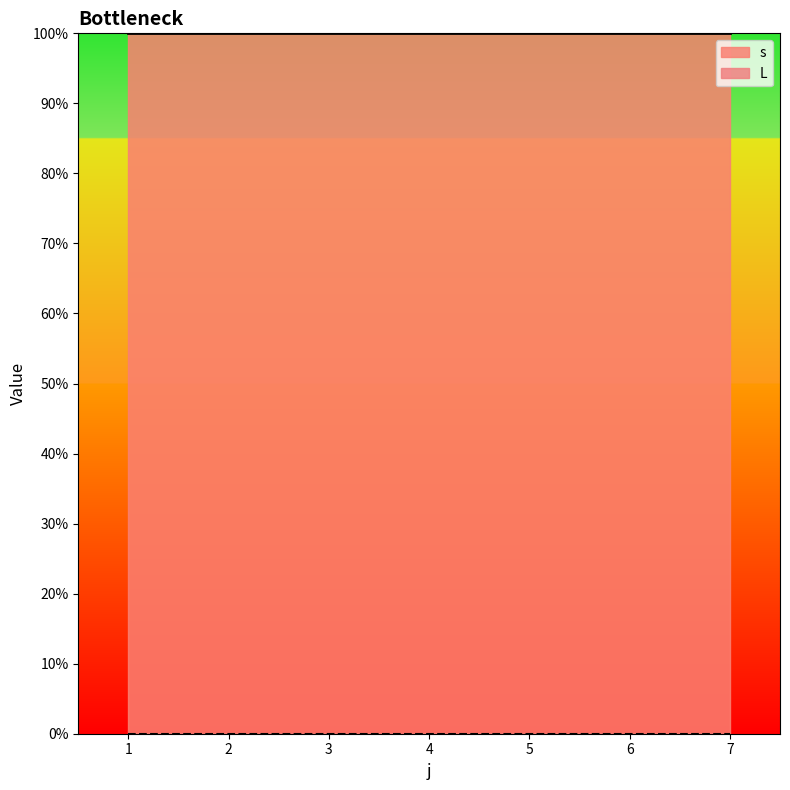

What is the highest value of the s series?

1